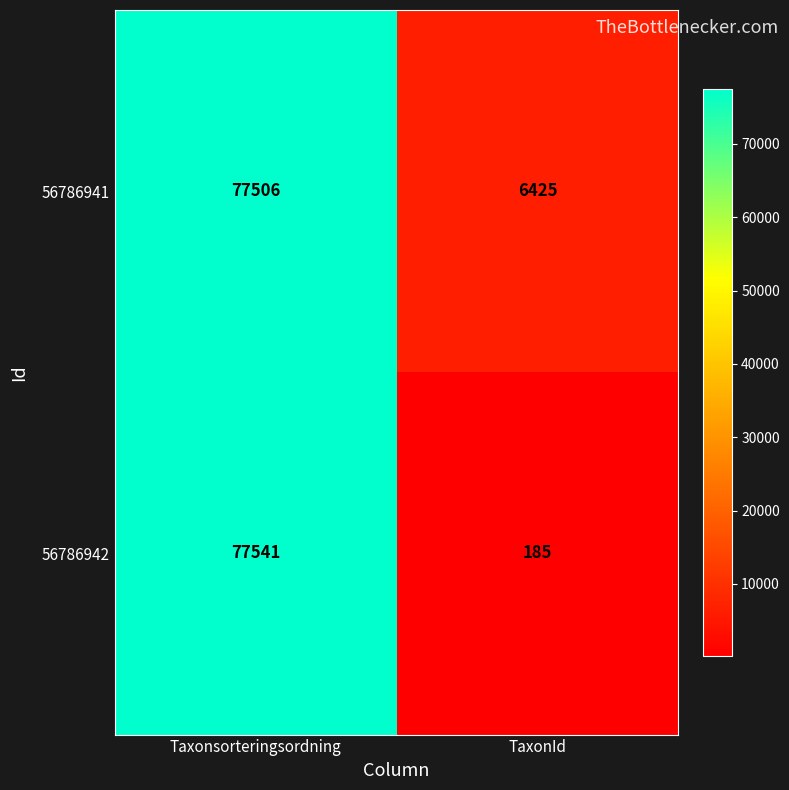

Which series has the largest range (max minus min)?

56786942